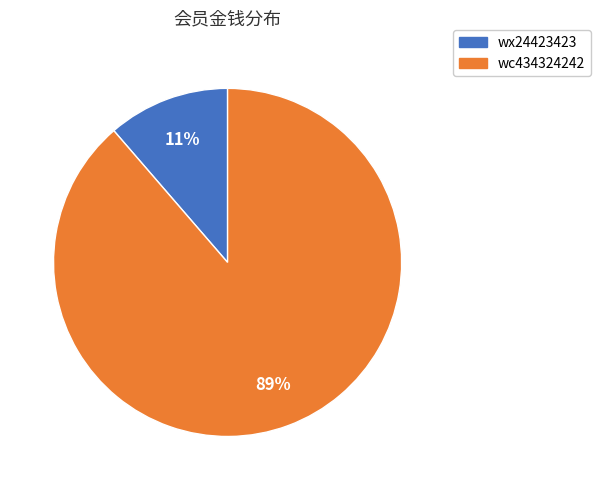

Which has a higher value, wx24423423 or wc434324242?

wc434324242